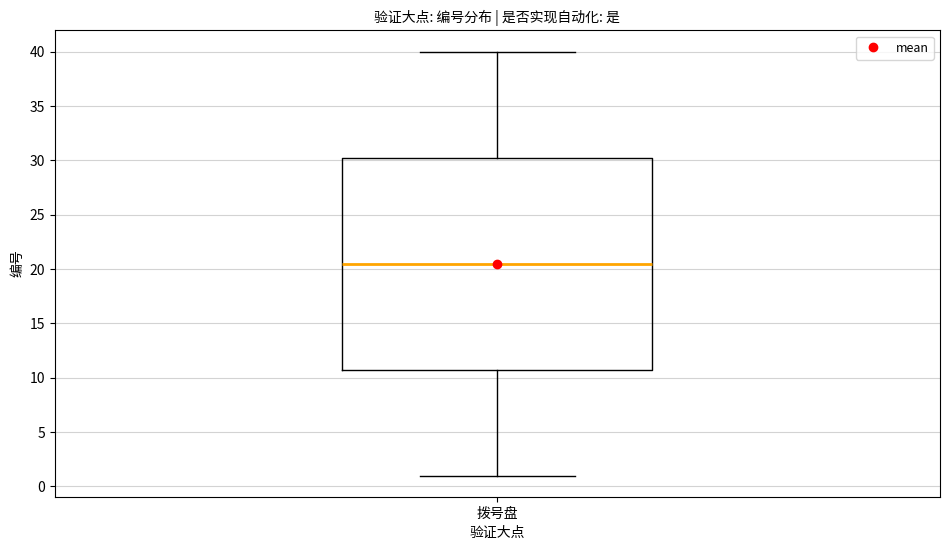

Transcribe this box plot: give where the median line is, the range the box spans, and where the two whiskers end, as read against the y-axis. The values are not printed on the chart, so give them approximately, as read against the axis.

median 20.5, box 11.0 to 30.5, whiskers 1.0 to 40.0